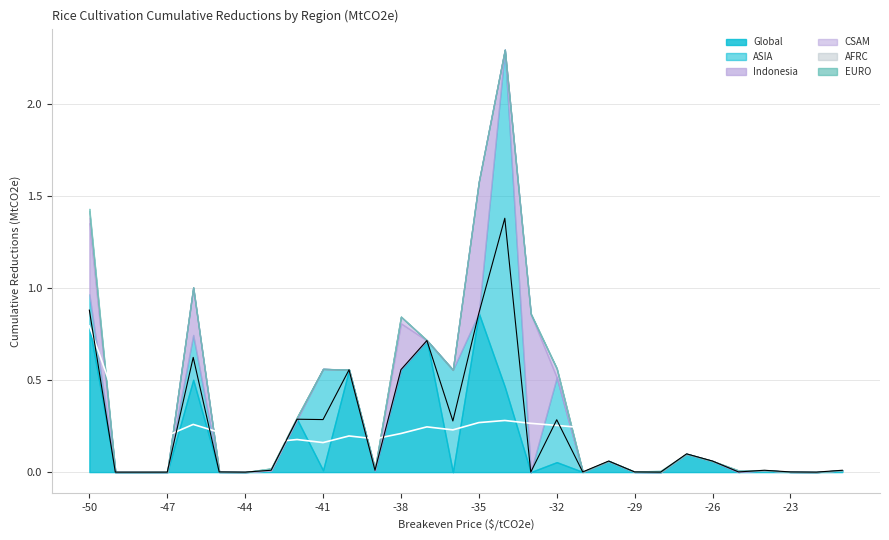

Reading left to right, extract all data points from this chart.

Indonesia: 0.4	0.0	0.0	0.0	0.3	0.0	0.0	0.0	0.0	0.0	0.0	0.0	0.3	0.0	0.0	0.7	0.0	0.9	0.0	0.0	0.0	0.0	0.0	0.0	0.0	0.0	0.0	0.0	0.0	0.0
CSAM: 0.0	0.0	0.0	0.0	0.0	0.0	0.0	0.0	0.0	0.0	0.0	0.0	0.0	0.0	0.0	0.0	0.0	0.0	0.0	0.0	0.0	0.0	0.0	0.0	0.0	0.0	0.0	0.0	0.0	0.0
AFRC: 0.0	0.0	0.0	0.0	0.0	0.0	0.0	0.0	0.0	0.0	0.0	0.0	0.0	0.0	0.0	0.0	0.0	0.0	0.0	0.0	0.0	0.0	0.0	0.0	0.0	0.0	0.0	0.0	0.0	0.0
ASIA: 0.2	0.0	0.0	0.0	0.2	0.0	0.0	0.0	0.0	0.6	0.0	0.0	0.0	0.0	0.6	0.0	1.8	0.0	0.5	0.0	0.0	0.0	0.0	0.0	0.0	0.0	0.0	0.0	0.0	0.0
EURO: 0.0	0.0	0.0	0.0	0.0	0.0	0.0	0.0	0.0	0.0	0.0	0.0	0.0	0.0	0.0	0.0	0.0	0.0	0.0	0.0	0.0	0.0	0.0	0.0	0.0	0.0	0.0	0.0	0.0	0.0
Global: 0.8	0.0	0.0	0.0	0.5	0.0	0.0	0.0	0.3	0.0	0.6	0.0	0.6	0.7	0.0	0.9	0.5	0.0	0.1	0.0	0.1	0.0	0.0	0.1	0.1	0.0	0.0	0.0	0.0	0.0